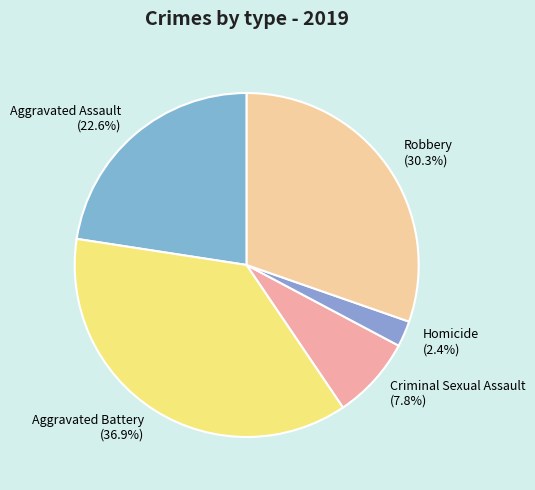

To the nearest percent, what percentage of the pie is Homicide?

2%